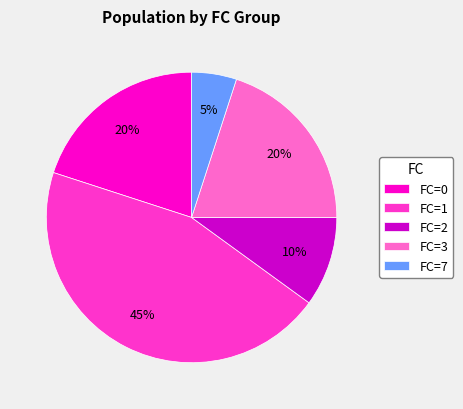

To the nearest percent, what portion does FC=2 represent?

10%